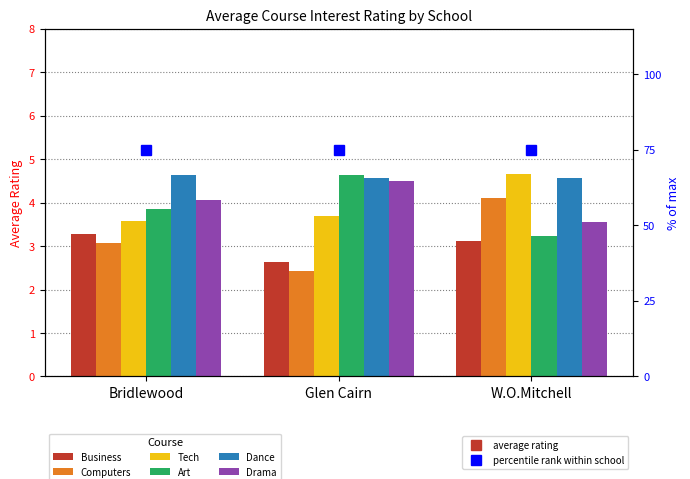

True or false: Tech has a value of 8.1 at W.O.Mitchell.

False